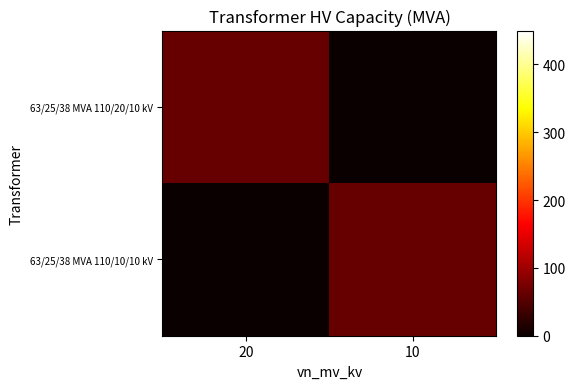

Which category has the lowest value across all series?

10